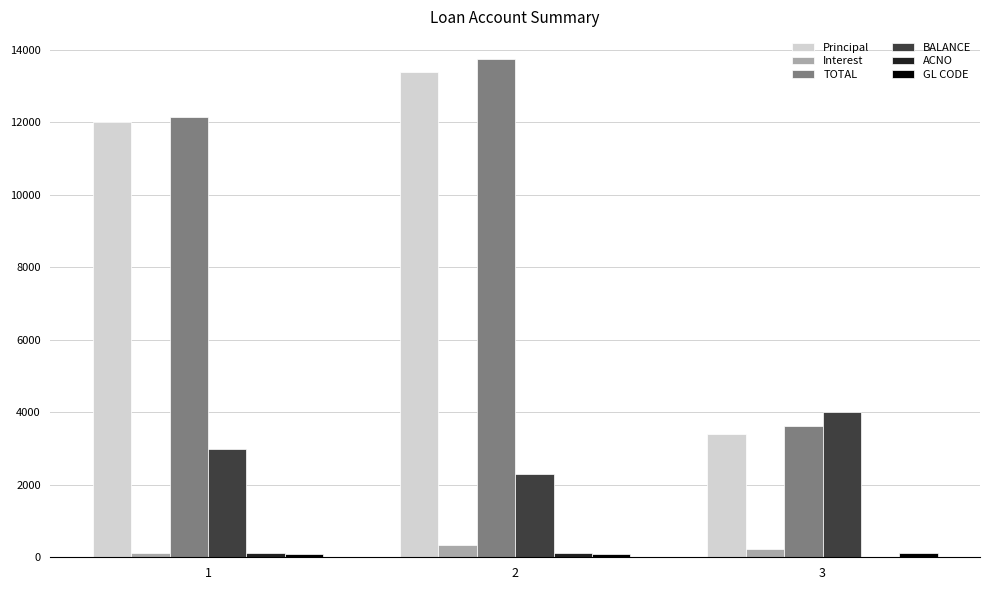

What is the maximum value shown in the chart?

13745